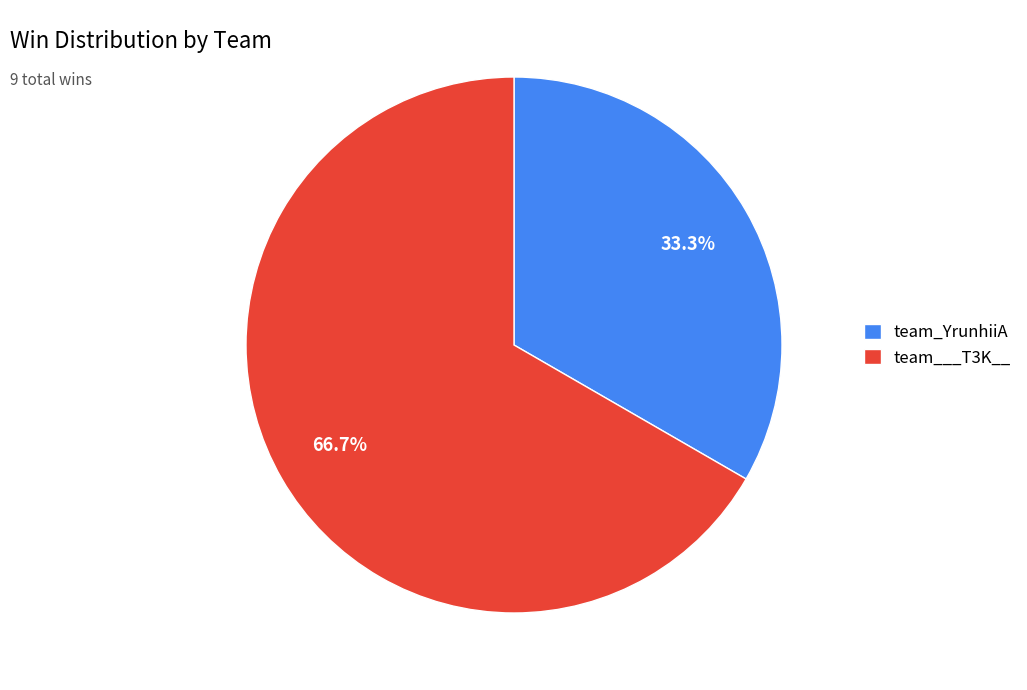

Is the sum of team___T3K__ and team_YrunhiiA greater than half?

Yes